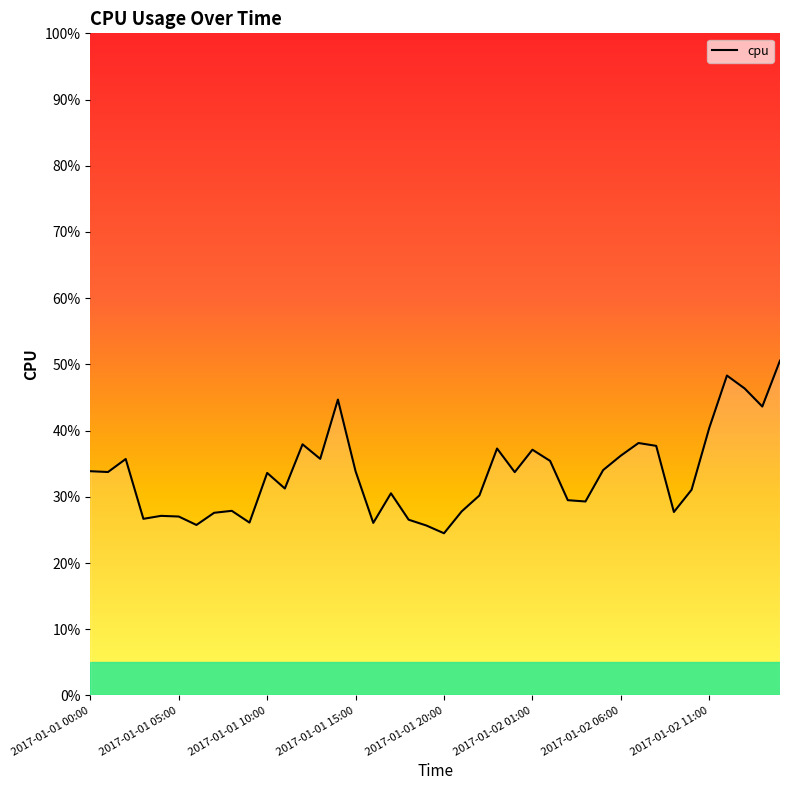

How many points are higher than both their immediate neighbors (excluding endpoints)?

11